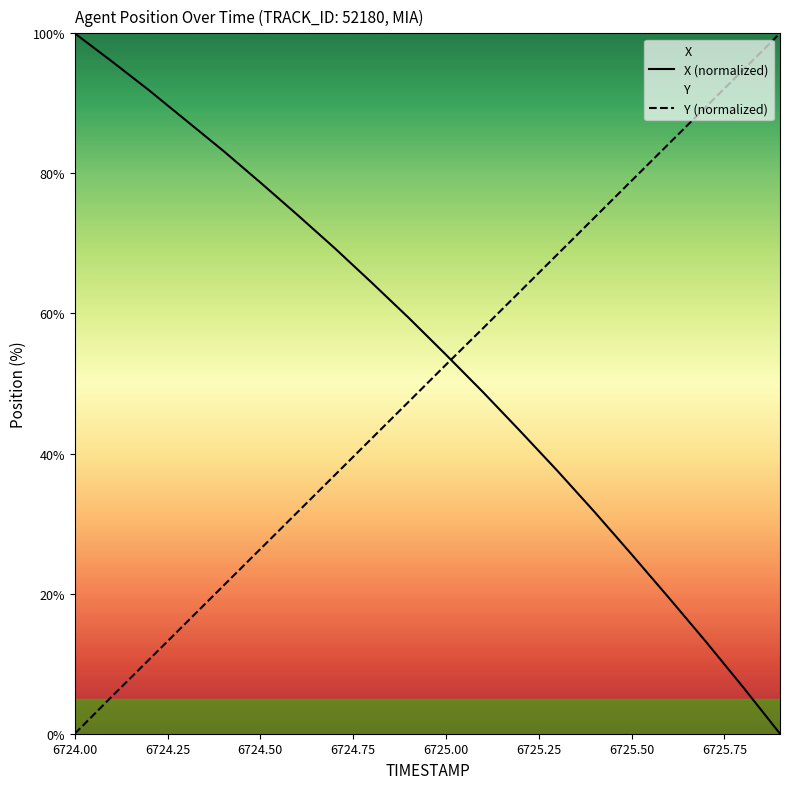

How many data points in X are less than 59?

10